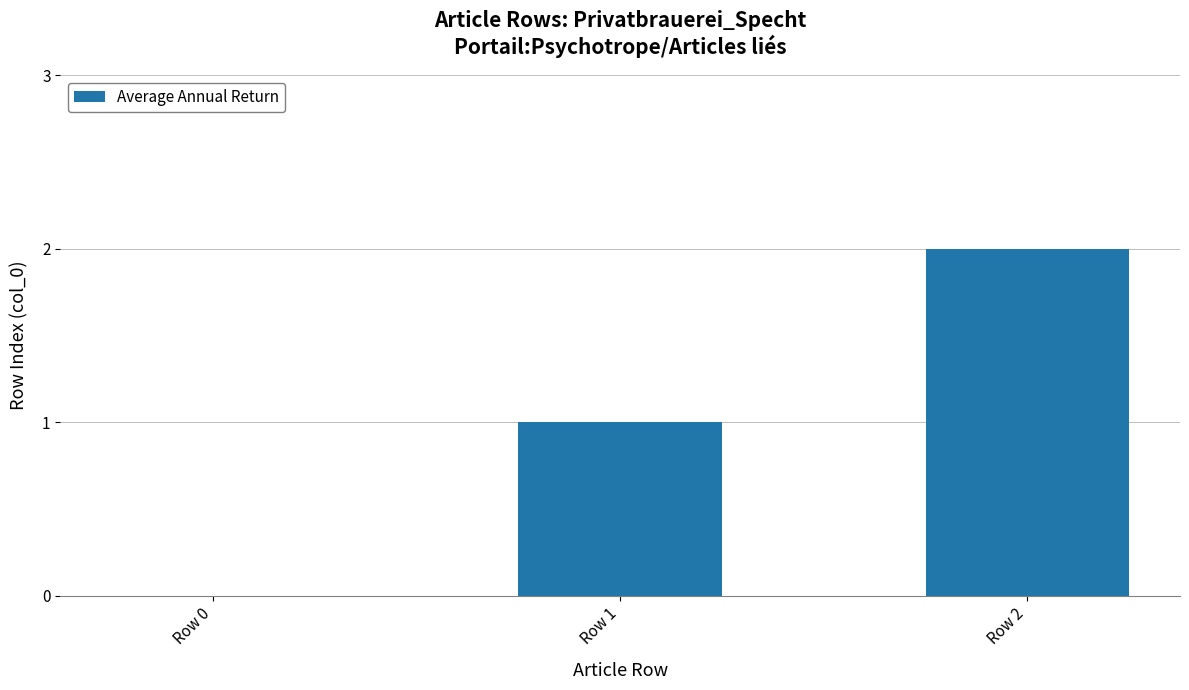

What is the sum of the values at Row 2 and Row 1?

3